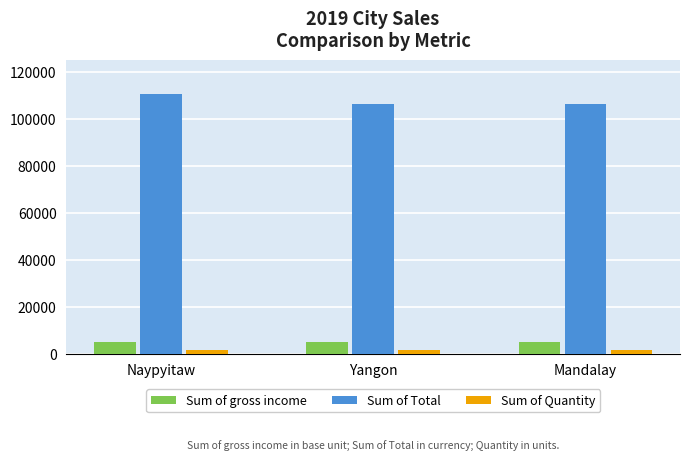

What value does the Sum of Total series have at Naypyitaw?

110568.7